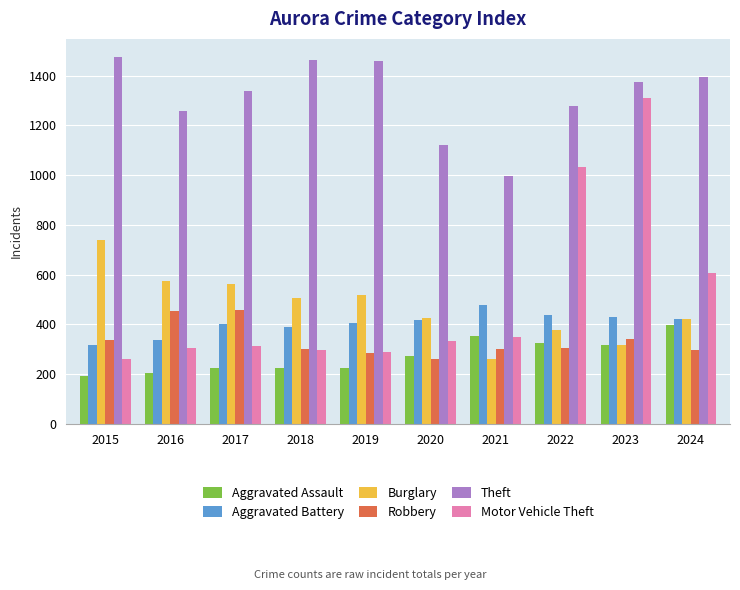

Where does the Burglary series first go above 506?

2015